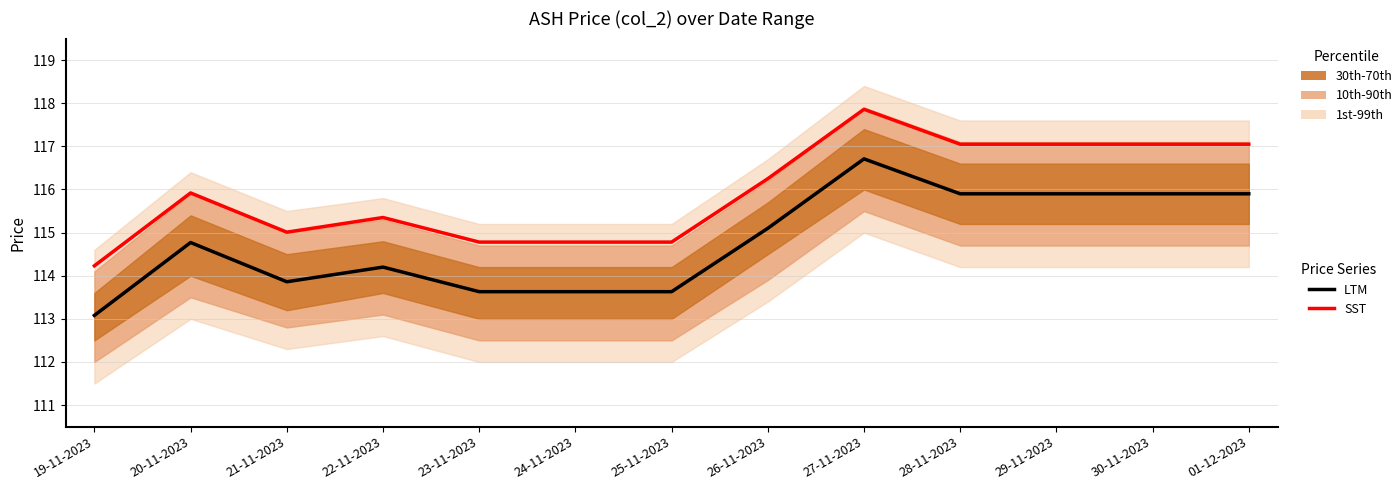

List the series in order of their overall mean, highest first.

SST, LTM